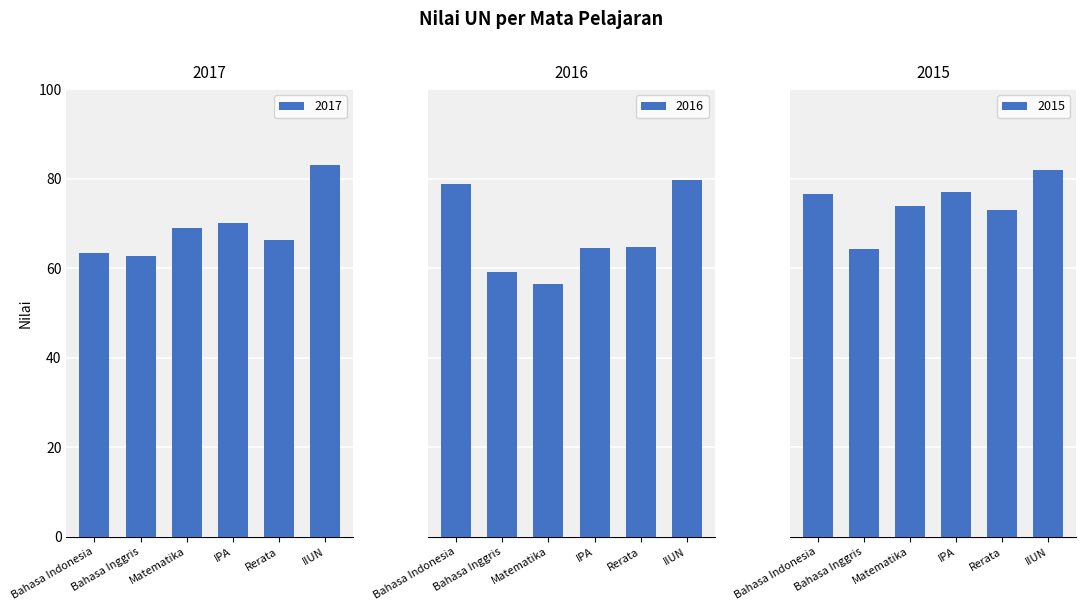

What is the value of the 2017 bar at the 2nd from the left?

62.7